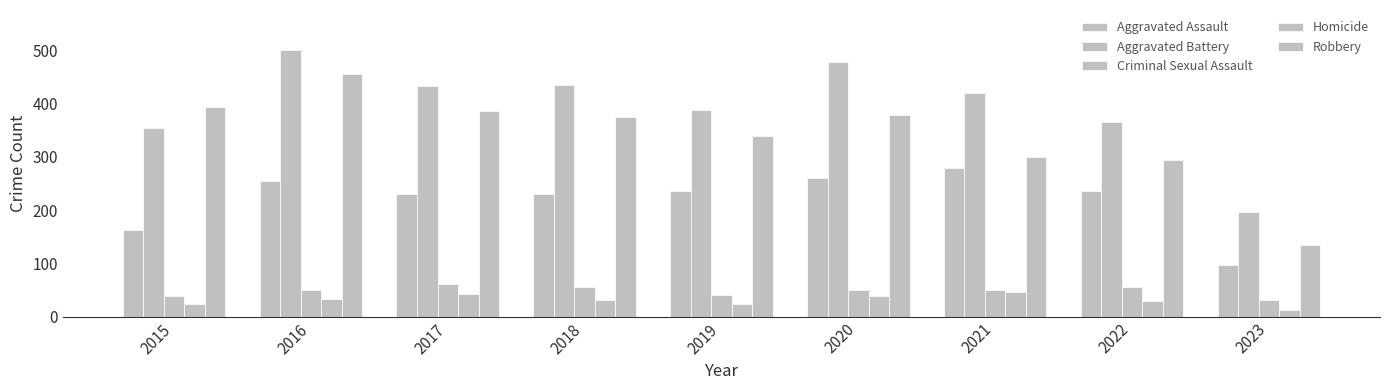

Which has a higher value, 2017 or 2020?

2020